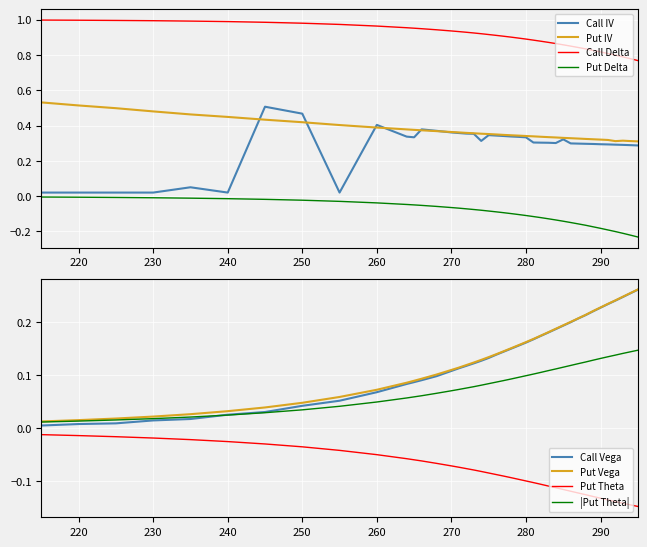

True or false: Put Delta and Call Delta intersect in this chart.

False